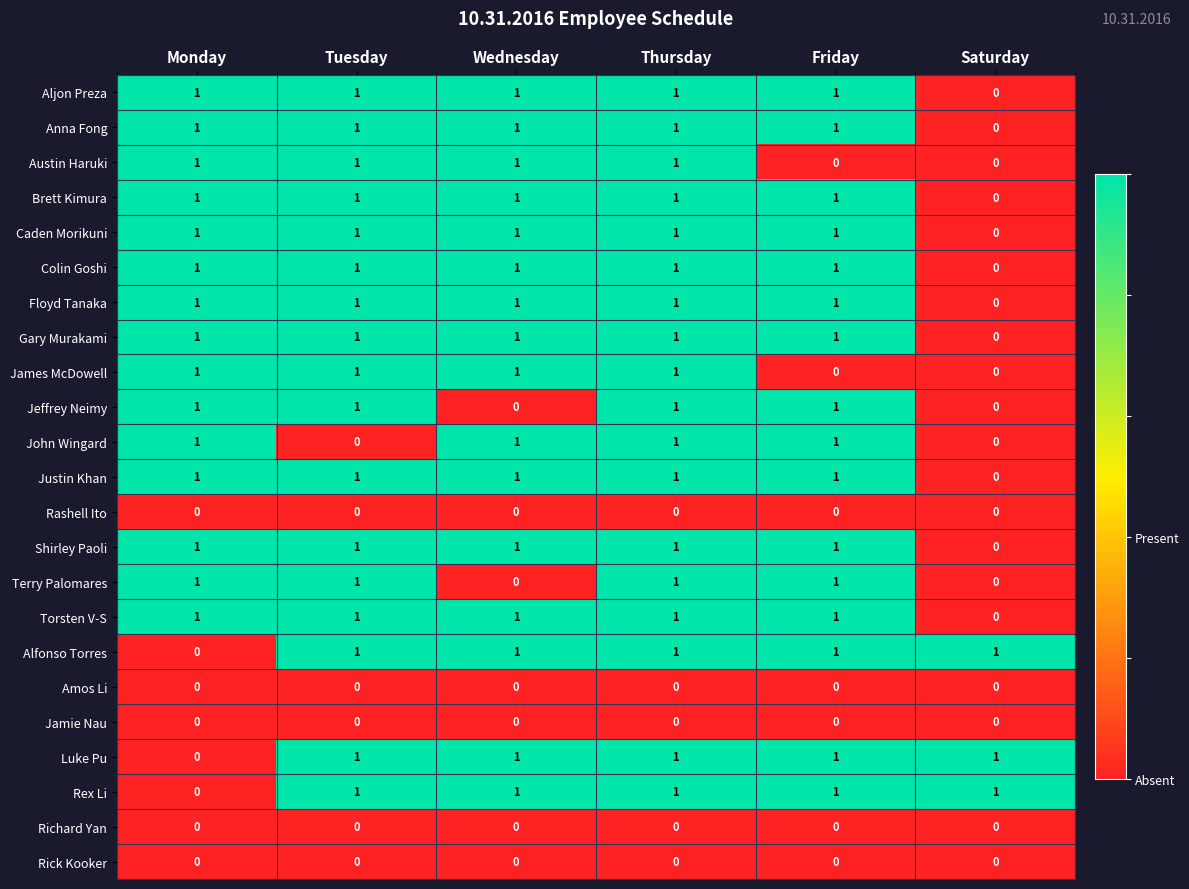

At which category is the sum across all series the highest?

Thursday